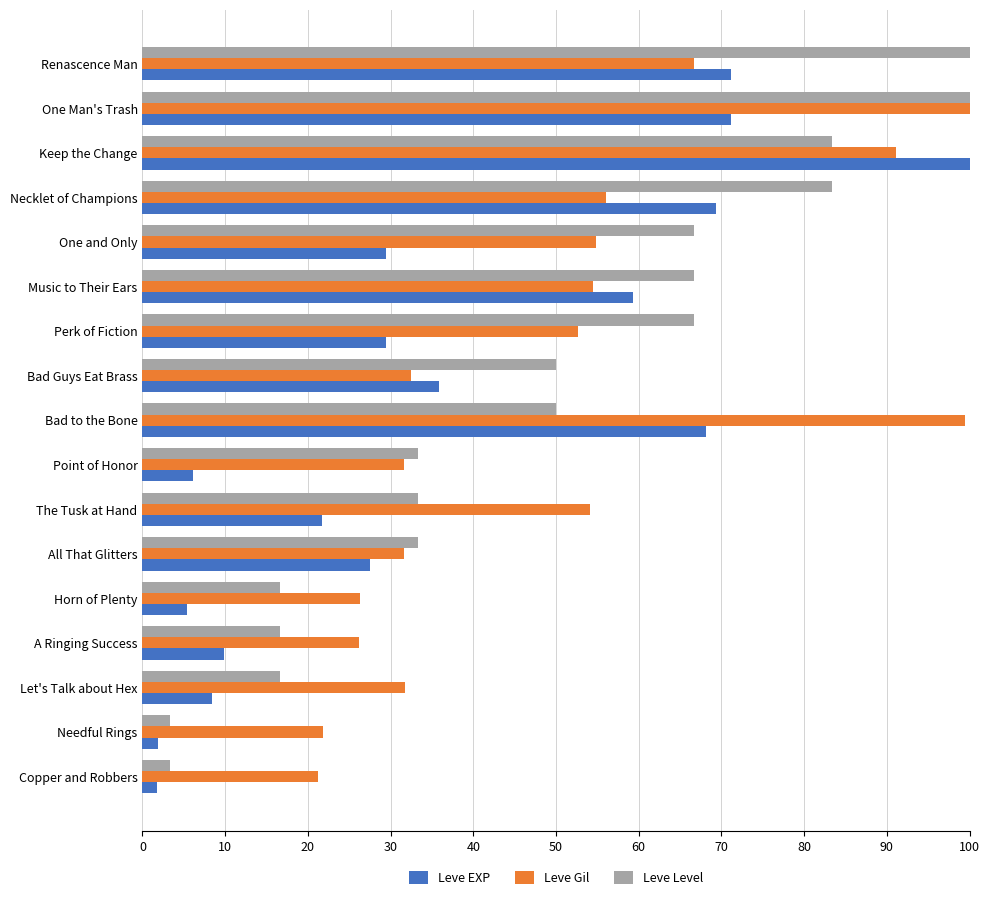

Rank the series at Horn of Plenty from lowest to highest value.

Leve EXP, Leve Level, Leve Gil